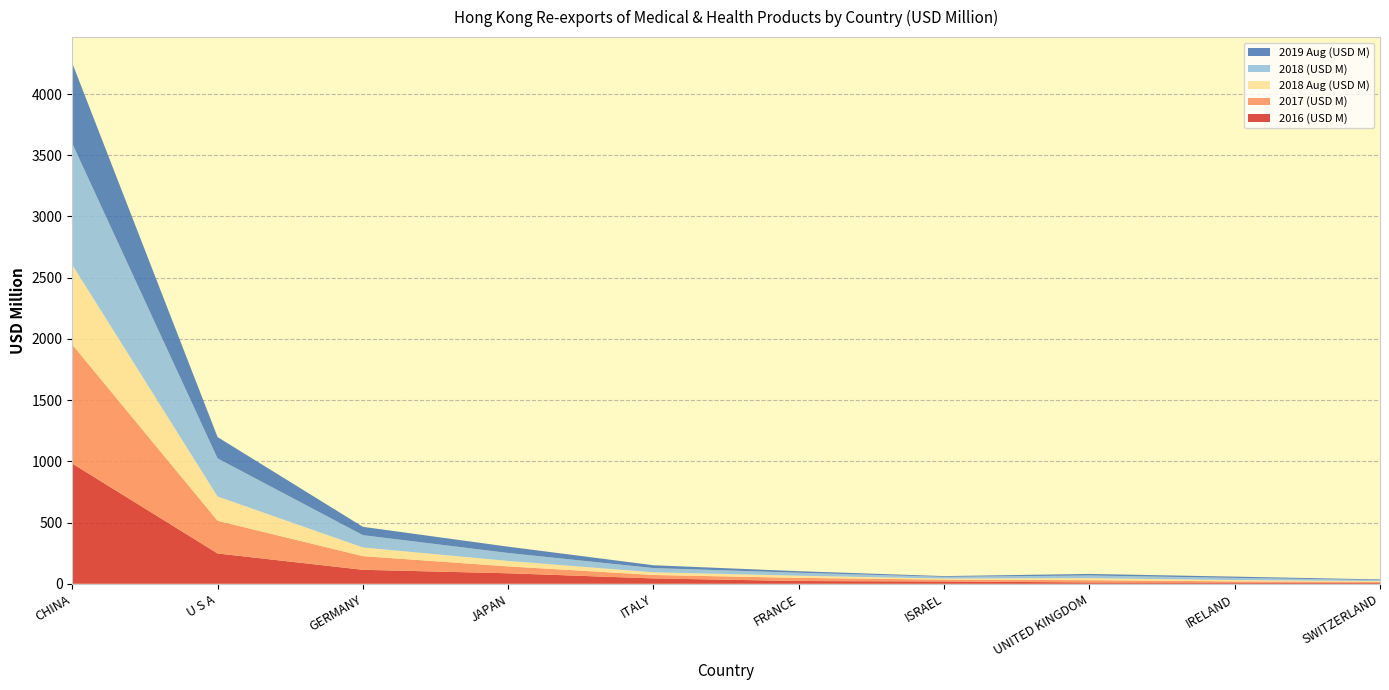

Reading left to right, list all the values displayed in this chart.

2016 (USD M): 982.2	247.6	114.2	85.7	43.8	22.4	18.8	11.0	10.5	8.5
2017 (USD M): 971.5	267.2	111.5	56.3	28.2	25.7	15.1	18.3	9.1	7.9
2018 Aug (USD M): 651.3	198.0	70.7	44.4	21.7	17.7	8.6	16.6	10.6	5.3
2018 (USD M): 990.6	311.1	100.7	65.2	34.6	24.4	14.2	21.9	18.1	8.6
2019 Aug (USD M): 656.9	174.3	68.0	51.4	23.1	12.4	6.0	12.6	10.0	5.0